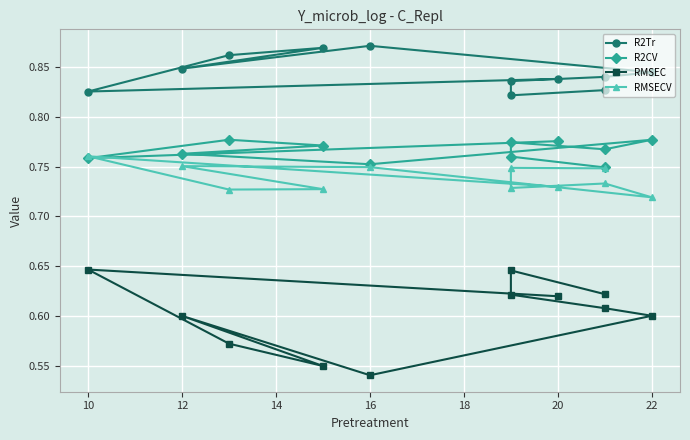

Is it true that RMSECV equals 0.4 at 16?

False